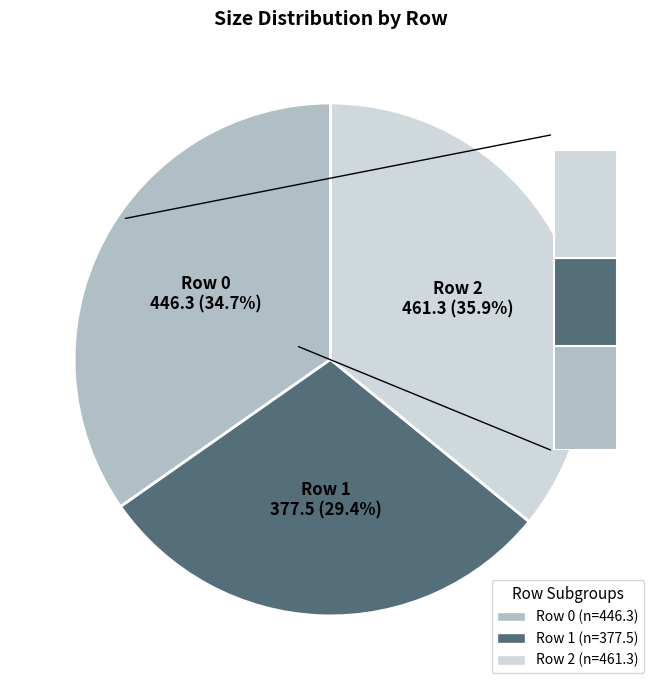

To the nearest percent, what percentage of the pie is 1?

29%